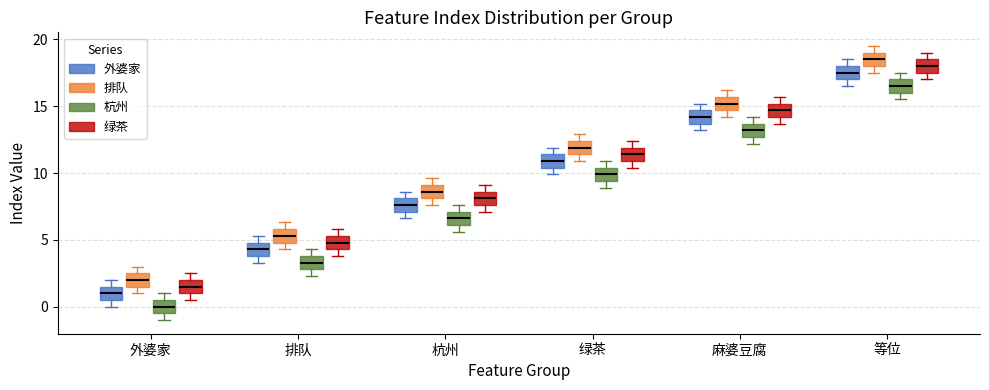

Where does the median line of the box for 绿茶 (绿茶) sit on the y-axis? The values are not printed on the chart, so give them approximately, as read against the axis.

11.5